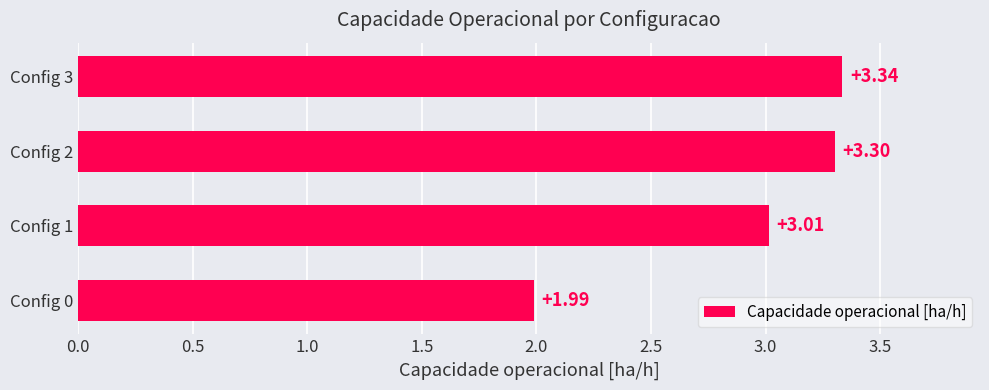

Rank the categories by value from highest to lowest.

Config 3, Config 2, Config 1, Config 0